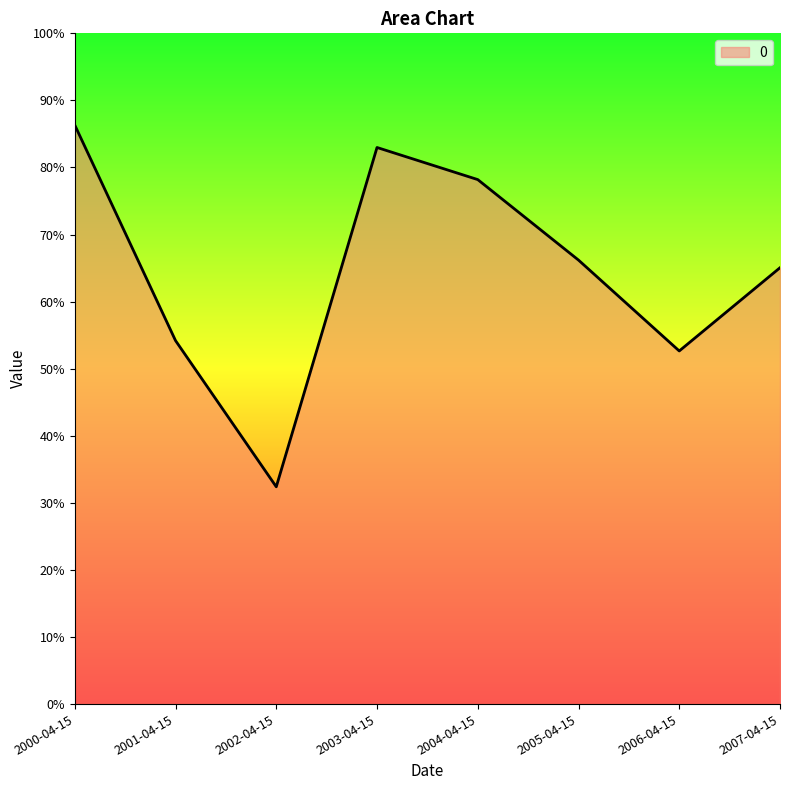

What is the label of the 4th point from the right?

2004-04-15